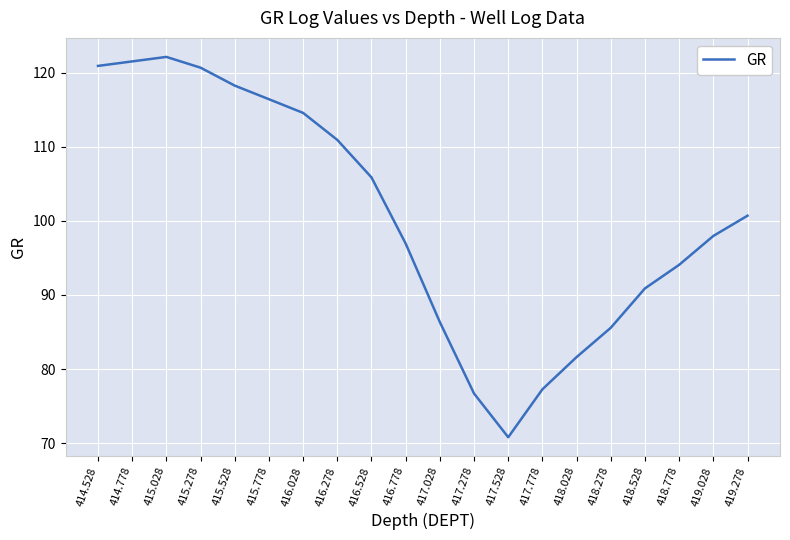

Read the value at 418.278.

85.6